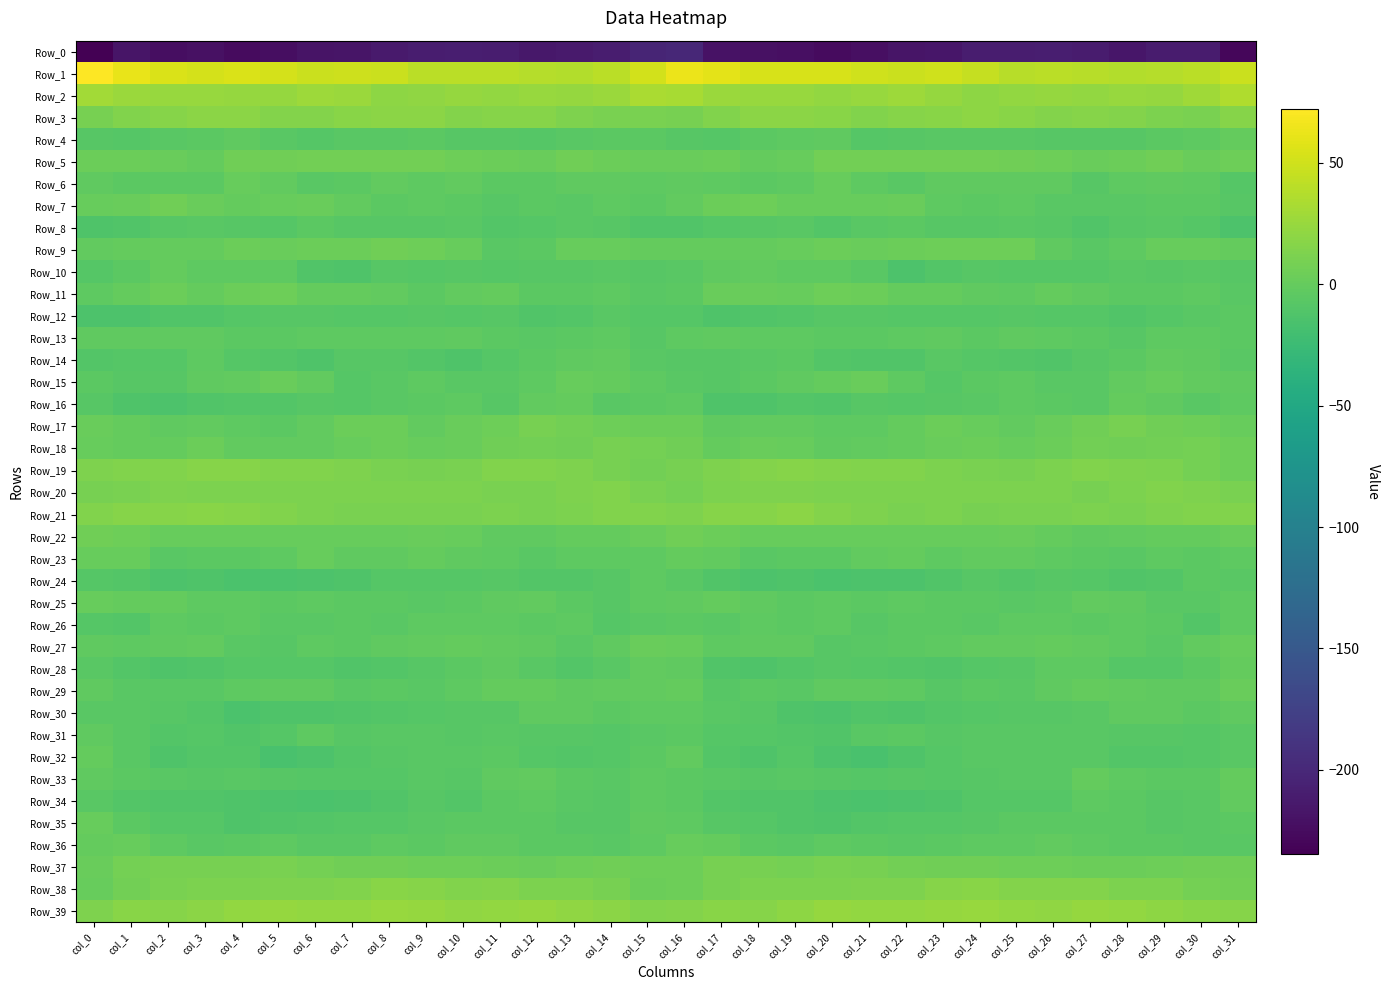

Rank the series at col_6 from lowest to highest value.

Row_0, Row_34, Row_32, Row_24, Row_30, Row_14, Row_10, Row_35, Row_28, Row_4, Row_33, Row_12, Row_16, Row_6, Row_26, Row_36, Row_8, Row_25, Row_13, Row_31, Row_27, Row_29, Row_15, Row_17, Row_18, Row_11, Row_23, Row_22, Row_7, Row_9, Row_5, Row_37, Row_20, Row_21, Row_38, Row_19, Row_3, Row_39, Row_2, Row_1